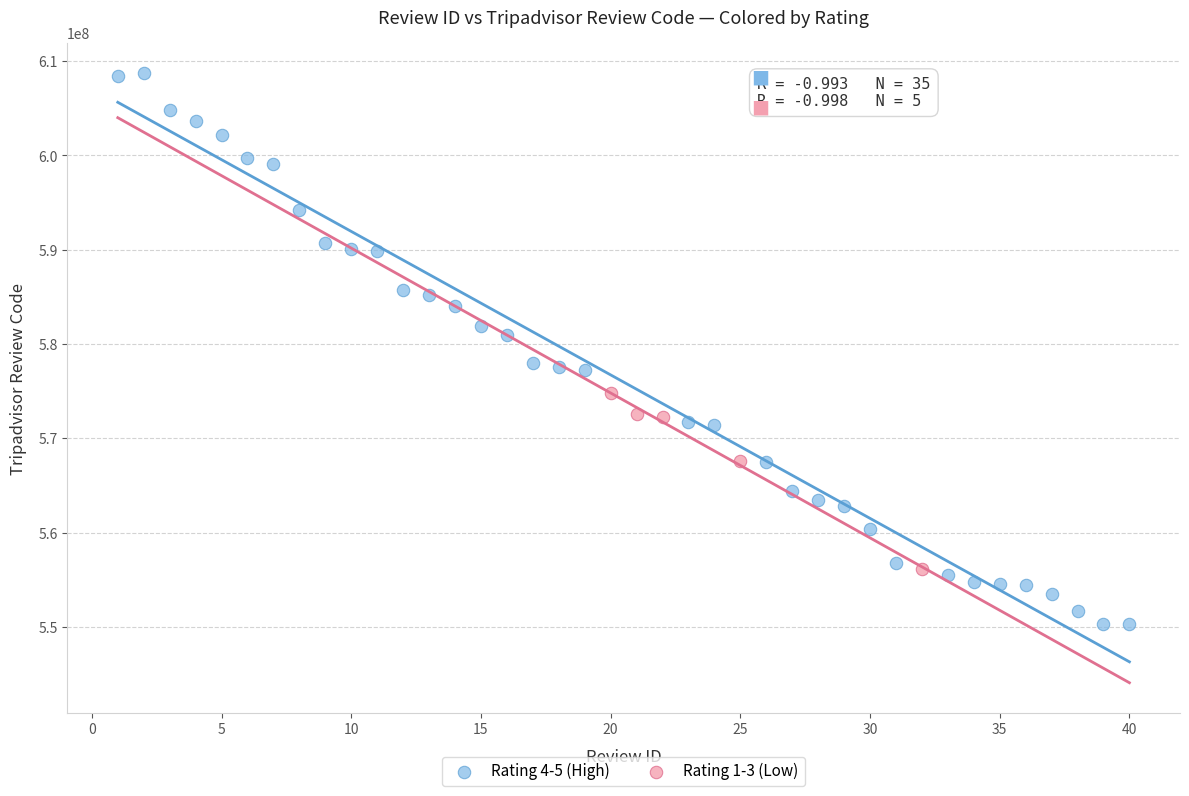

Which series has the largest Y range (max minus min)?

Rating 4-5 (High)